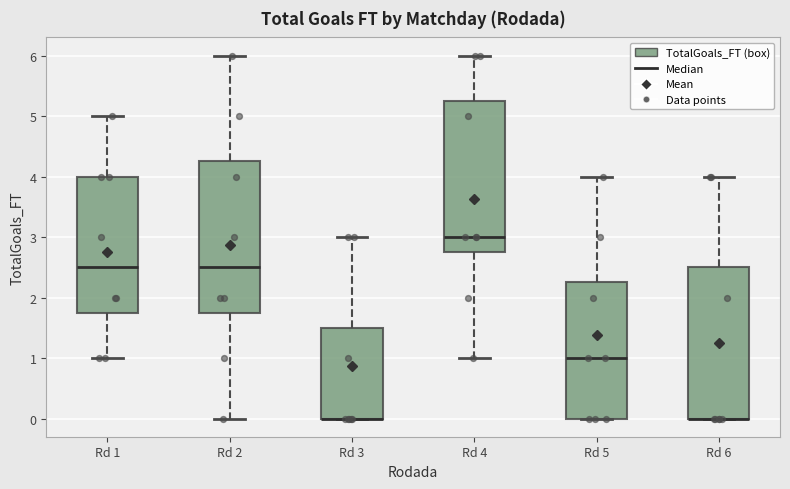

Reading left to right, read every box against the y-axis: the position of its median line, the range the box covers, and the ends of its whiskers. The values are not printed on the chart, so give them approximately, as read against the axis.

Rd 1: median 2.5, box 1.8 to 4.0, whiskers 1.0 to 5.0
Rd 2: median 2.5, box 1.8 to 4.3, whiskers 0.0 to 6.0
Rd 3: median 0.0 (drawn on the box's lower edge), box 0.0 to 1.5, whiskers 0.0 to 3.0
Rd 4: median 3.0, box 2.8 to 5.3, whiskers 1.0 to 6.0
Rd 5: median 1.0, box 0.0 to 2.3, whiskers 0.0 to 4.0
Rd 6: median 0.0 (drawn on the box's lower edge), box 0.0 to 2.5, whiskers 0.0 to 4.0